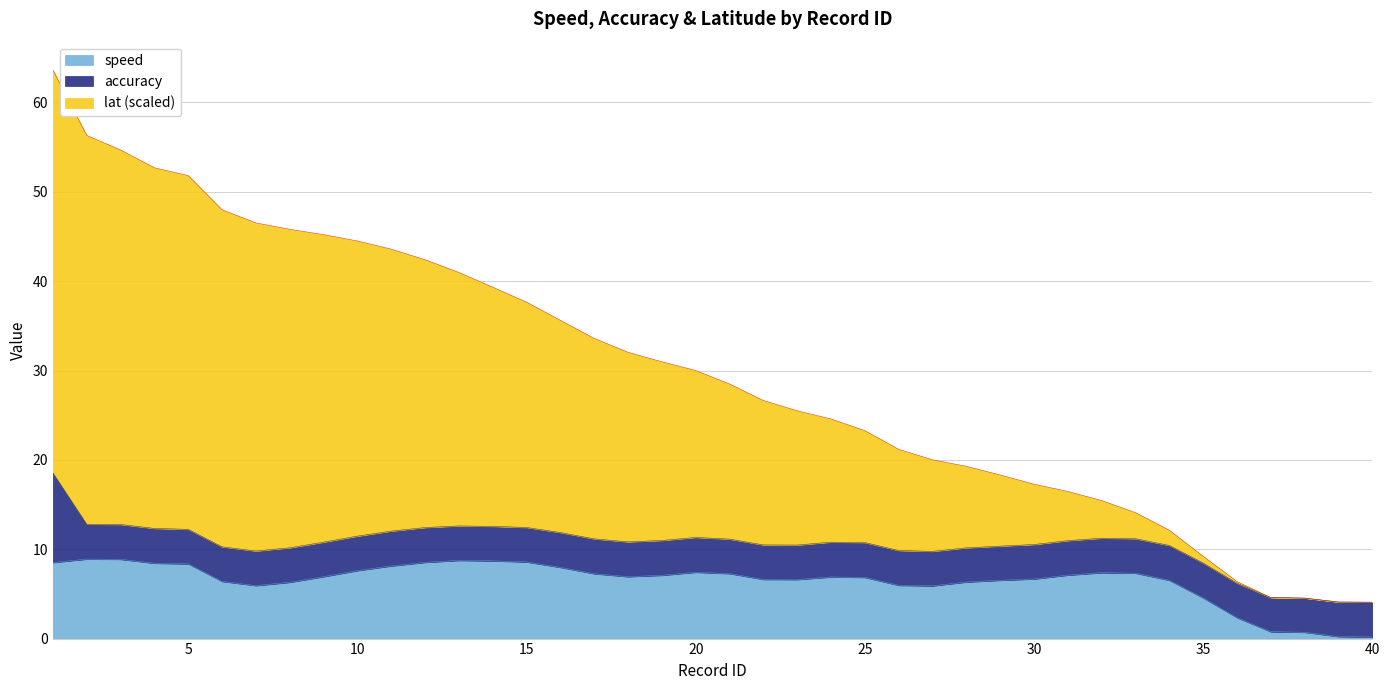

How many data points does each series have?

40